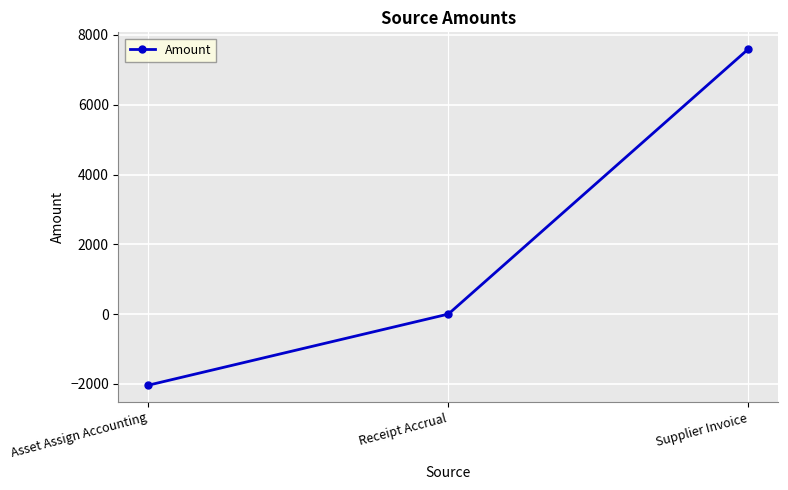

How many categories are shown in the chart?

3